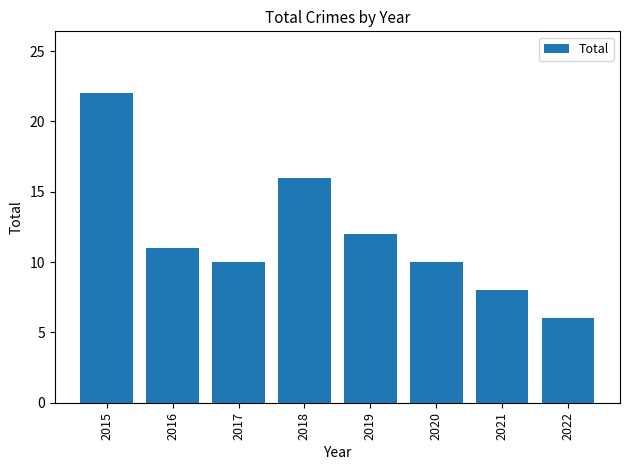

How many data points are less than 11?

4